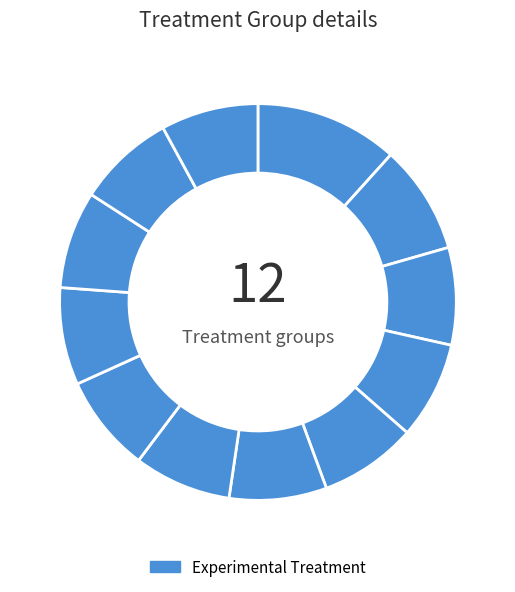

Count the number of slices in the pie.

12